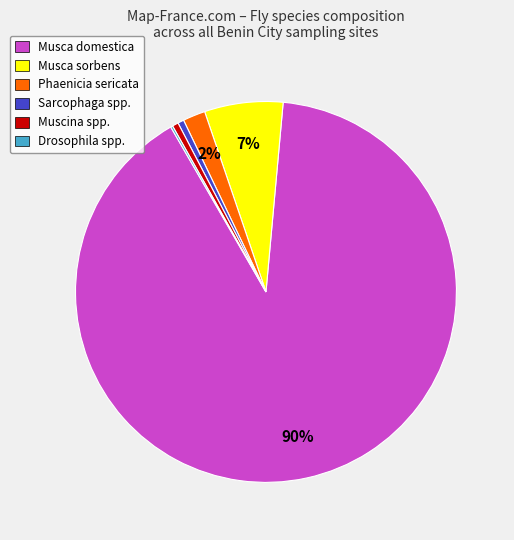

To the nearest percent, what is the difference between the Musca sorbens and Phaenicia sericata slice percentages?

5%